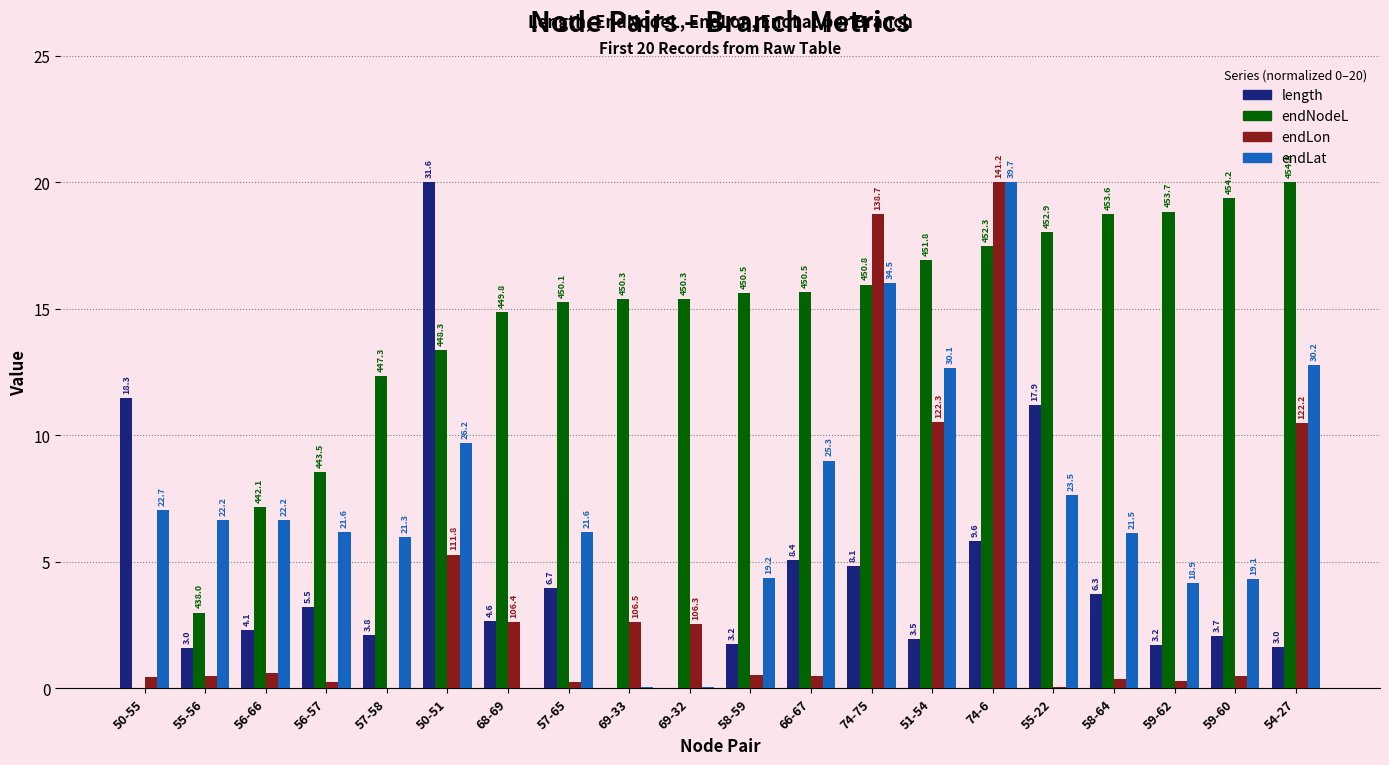

What is the maximum value shown in the chart?

20.0